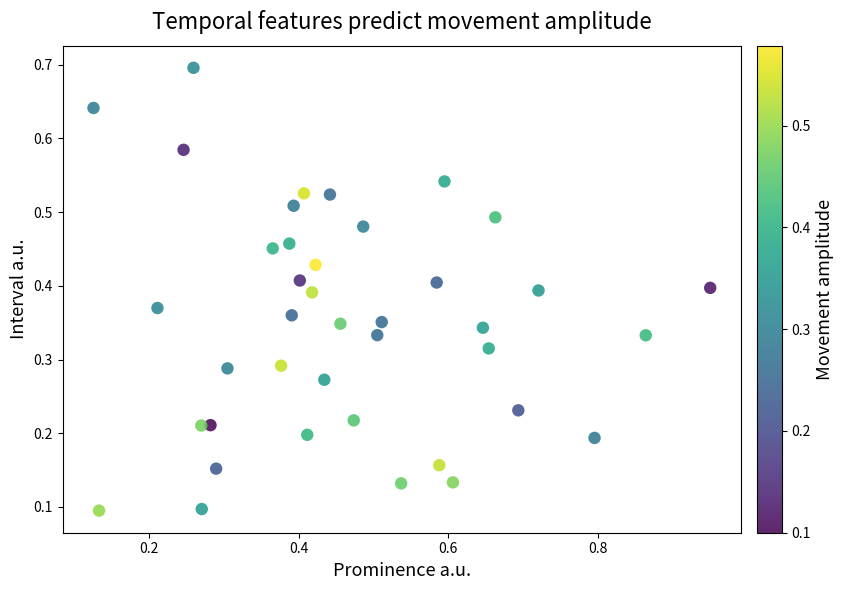

What is the range of X values (max minus min)?

0.8